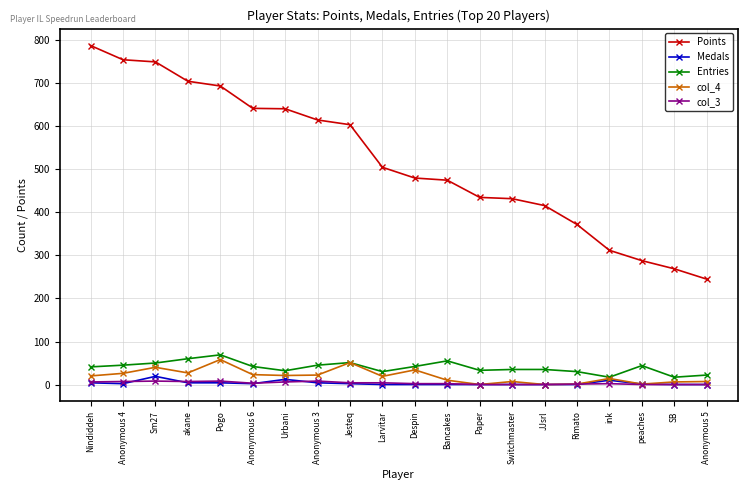

True or false: Entries has more than 0 interior local peaks.

True